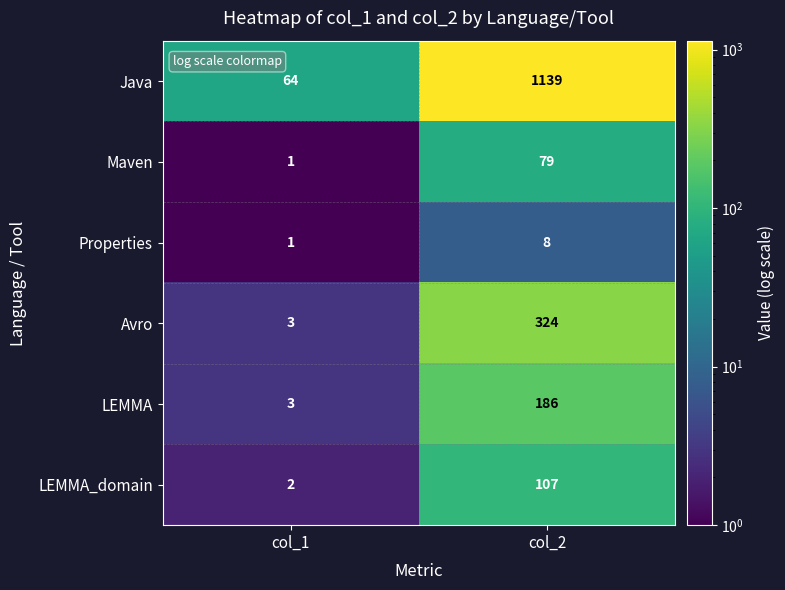

What is the sum of all Java values?

1203